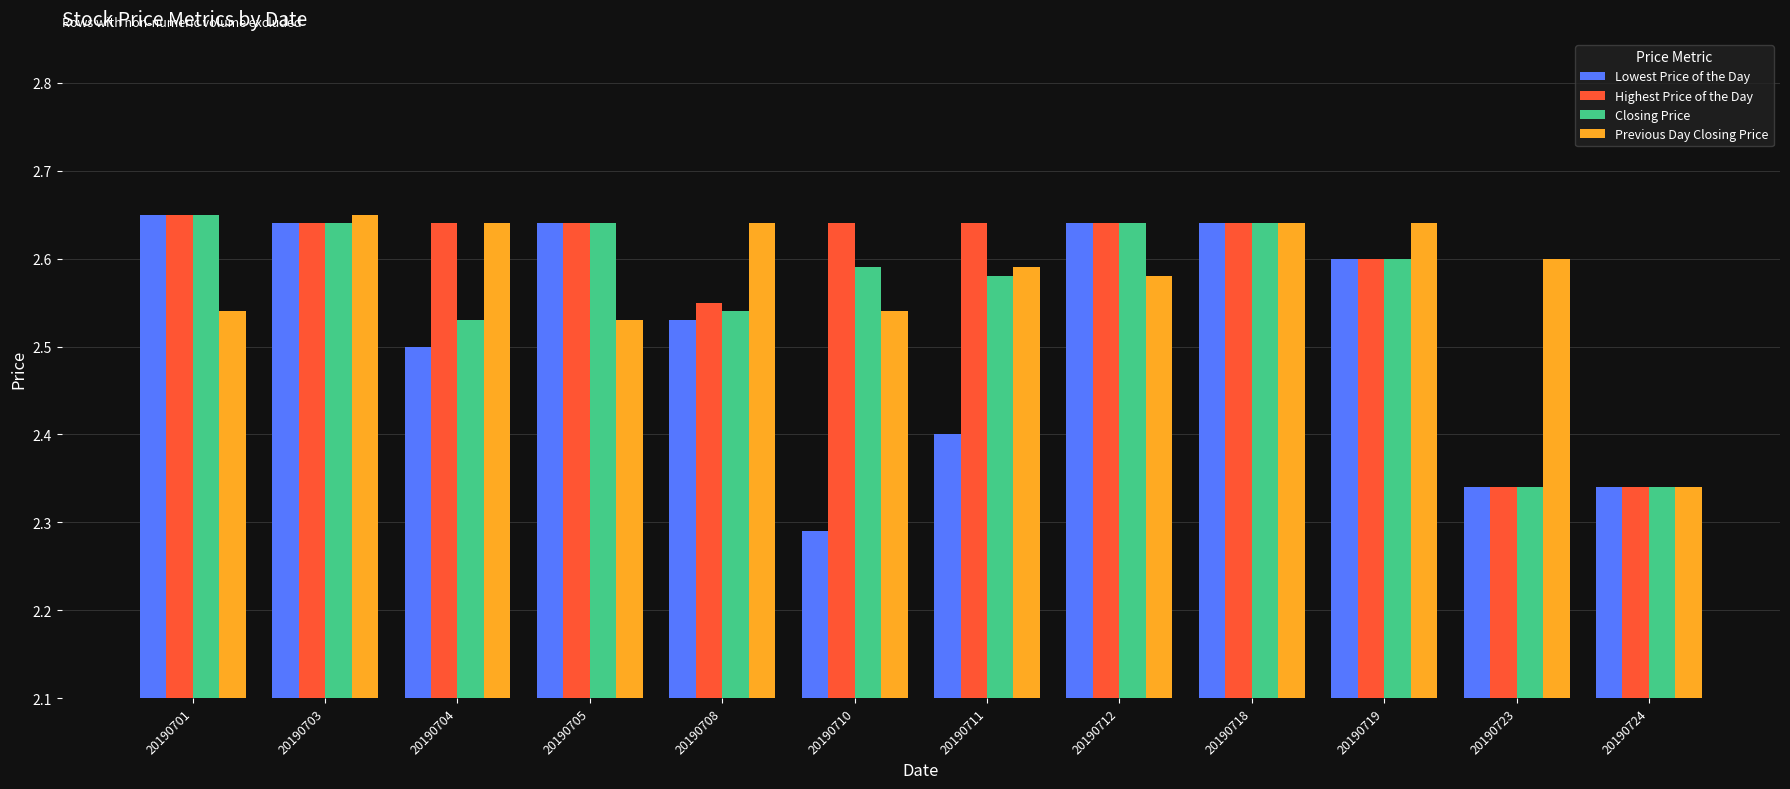

Which label corresponds to the smallest value in the chart?

20190710